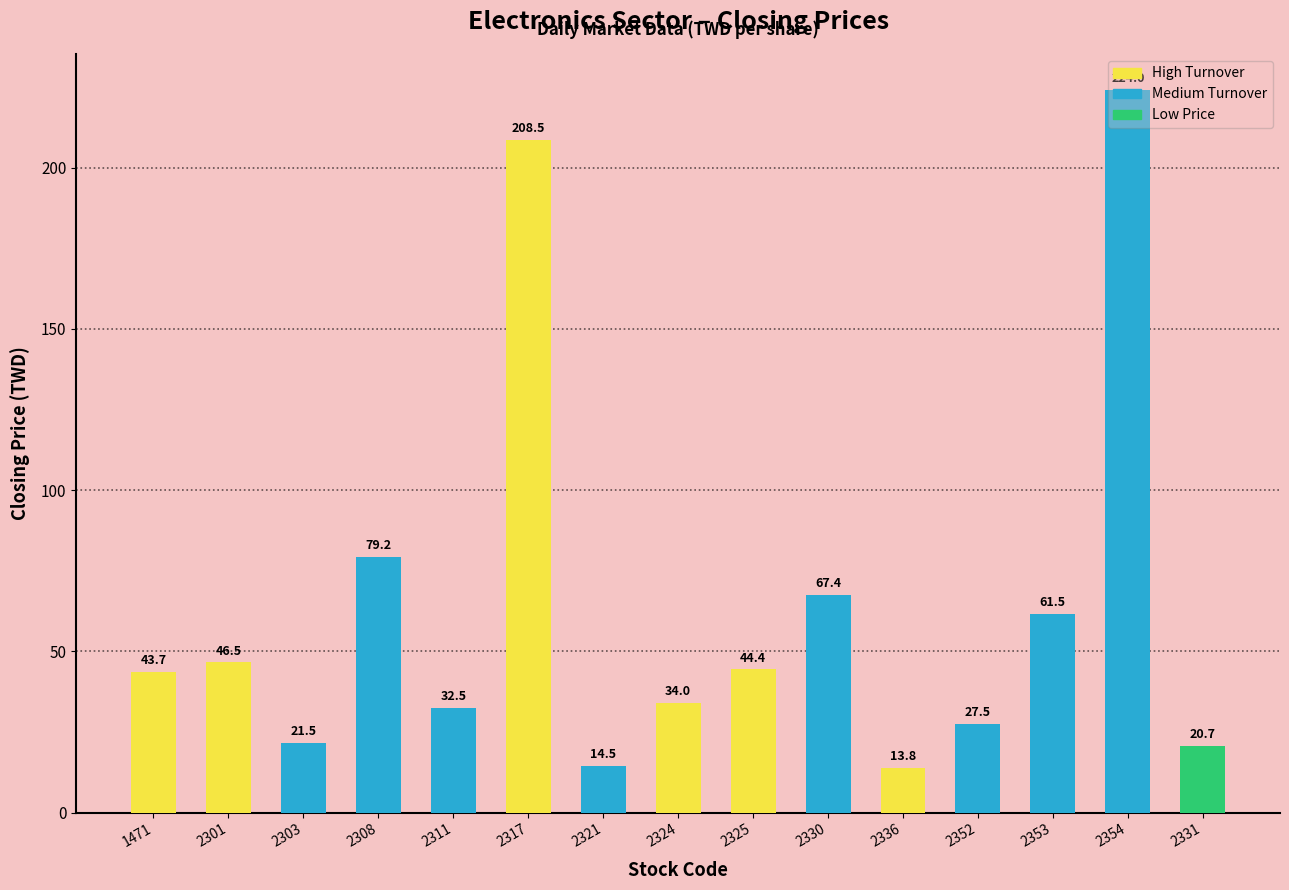

What is the difference between the maximum and second lowest values?

209.5